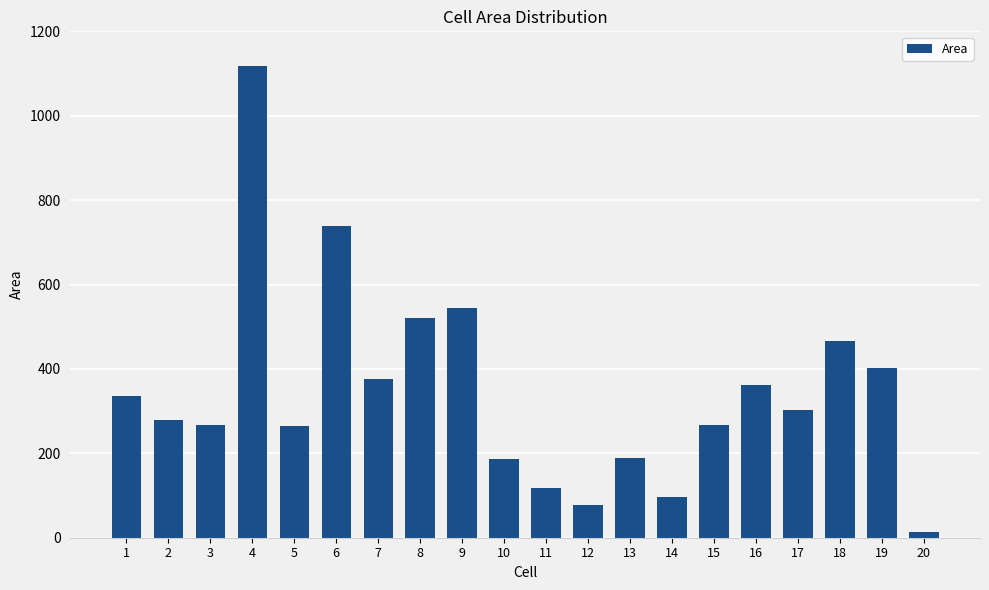

Does the chart contain any negative values?

No